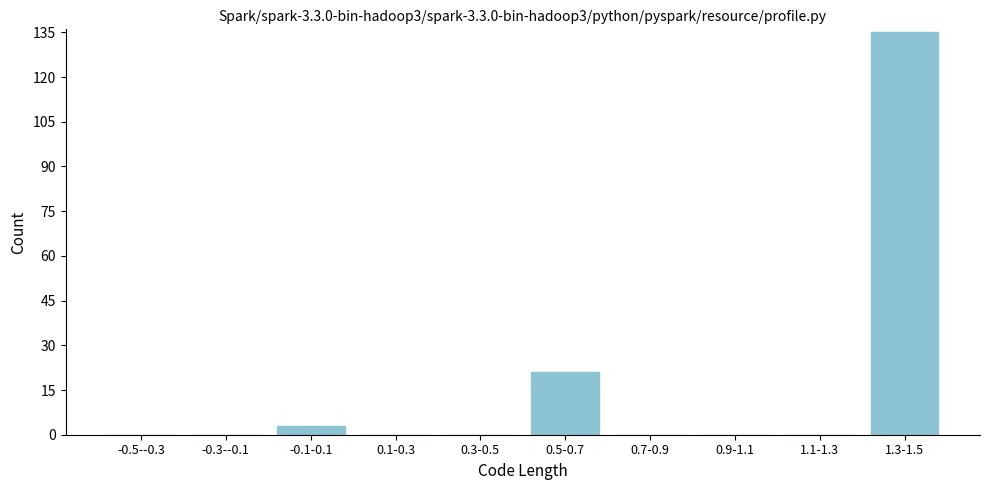

Reading left to right, what are all the values shown in this chart?

-0.5--0.3=0	-0.3--0.1=0	-0.1-0.1=3	0.1-0.3=0	0.3-0.5=0	0.5-0.7=21	0.7-0.9=0	0.9-1.1=0	1.1-1.3=0	1.3-1.5=135